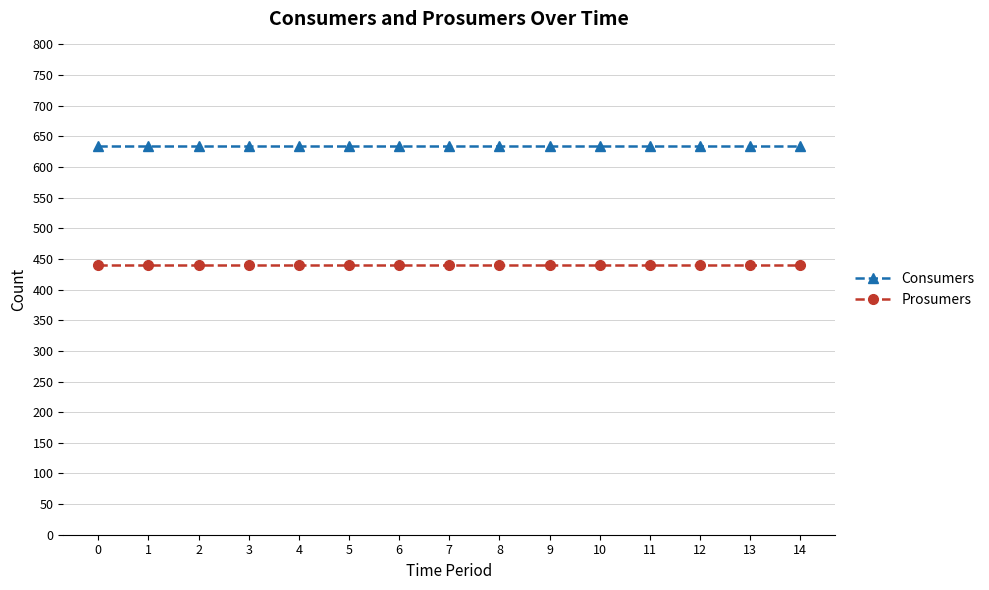

Is the value of Consumers at 2 greater than the value of Prosumers at 1?

Yes